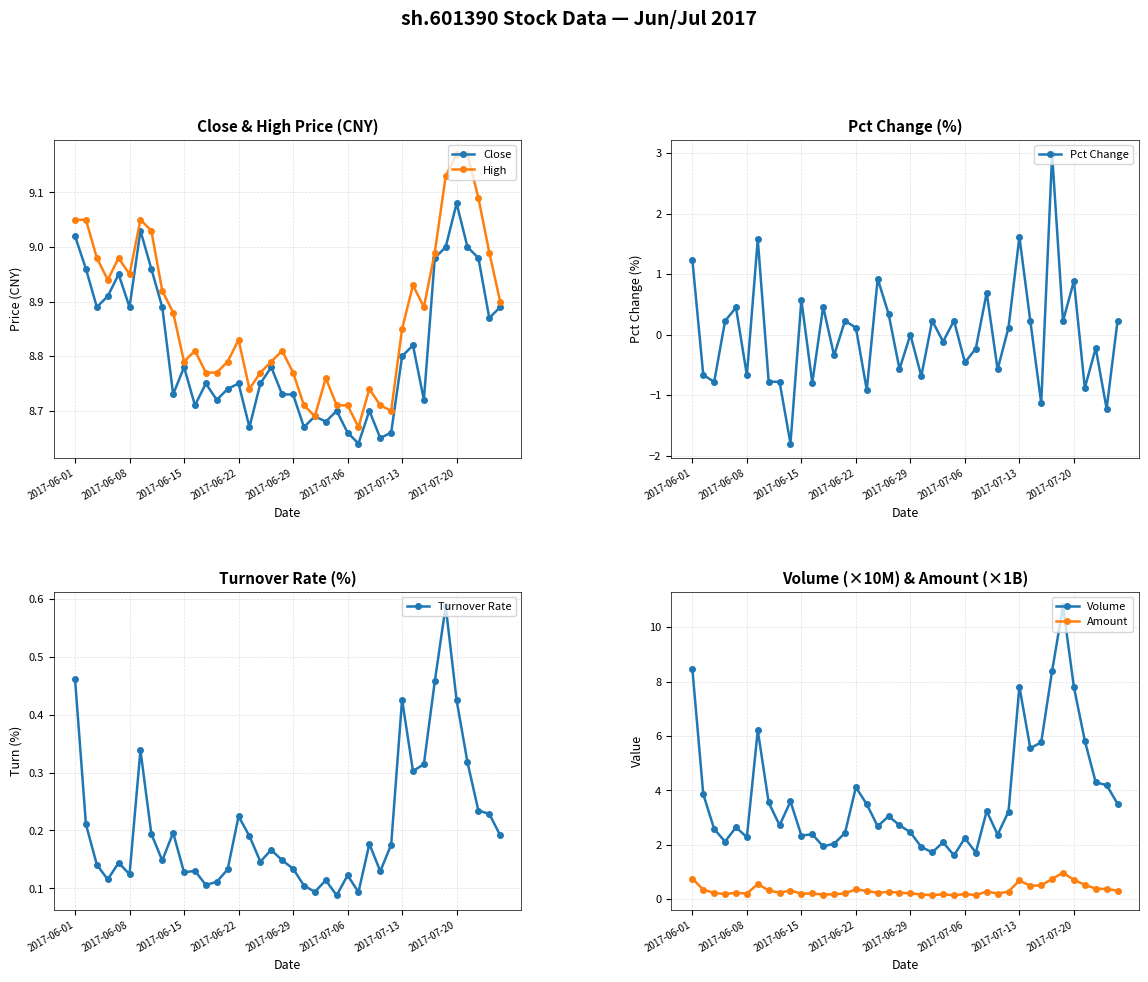

Which series has the largest range (max minus min)?

Volume